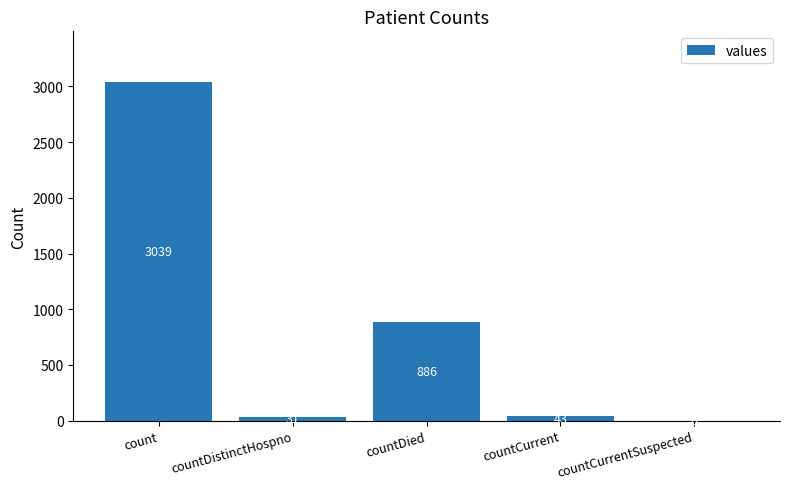

What is the difference between the values at count and countCurrent?

2996